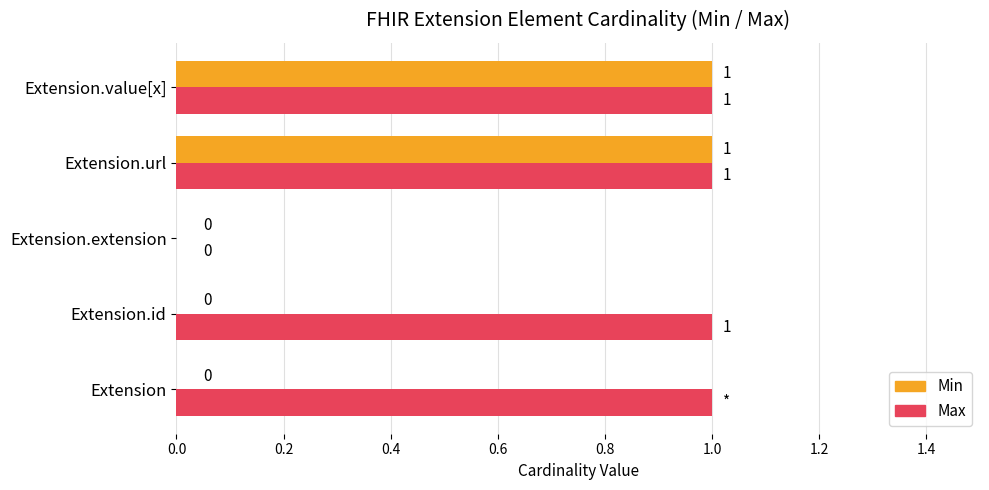

What is the maximum value for Max?

1